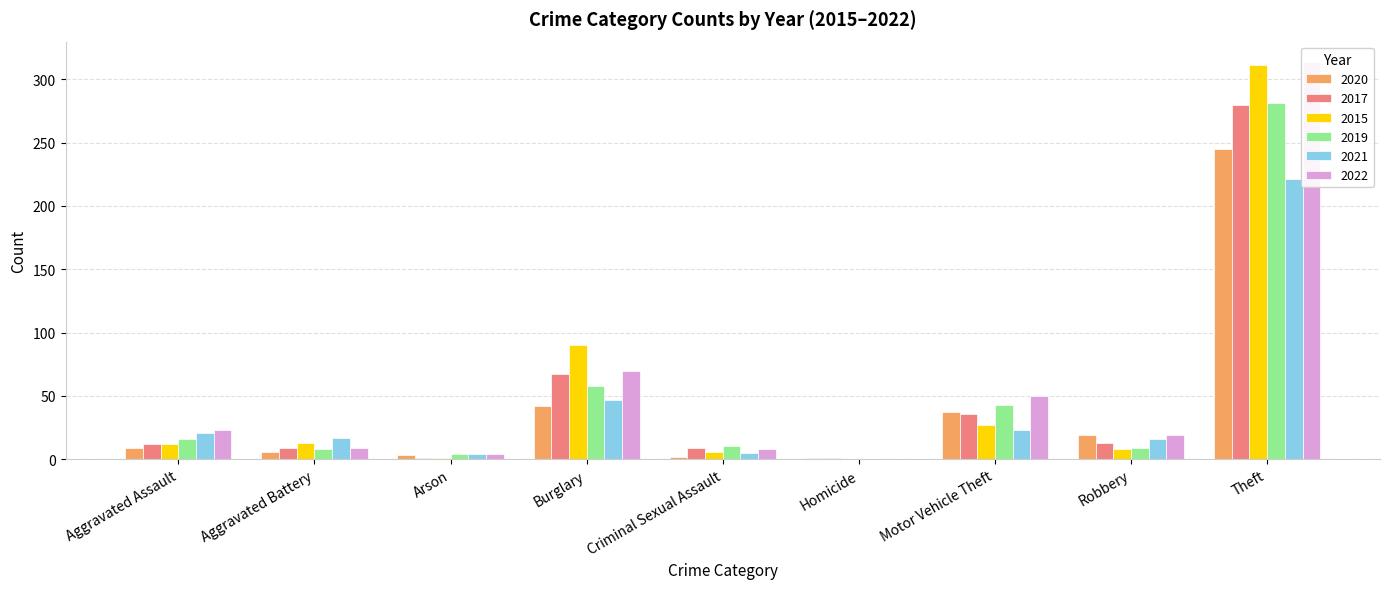

Which series has the largest range (max minus min)?

2022